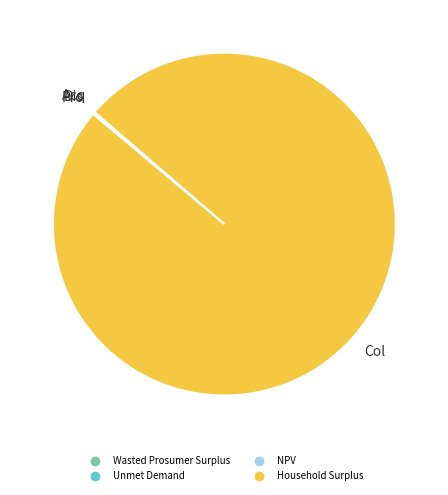

Is it true that Household Surplus is 100% of the pie?

True